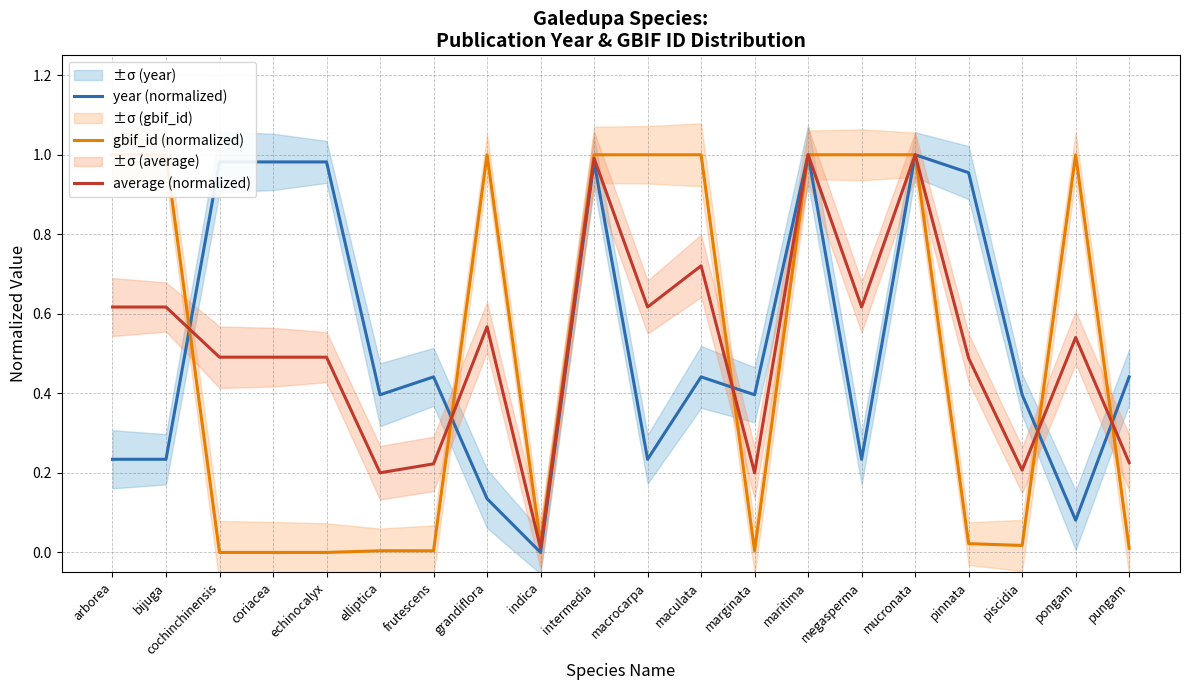

Where is the first local minimum for gbif_id (normalized)?

echinocalyx